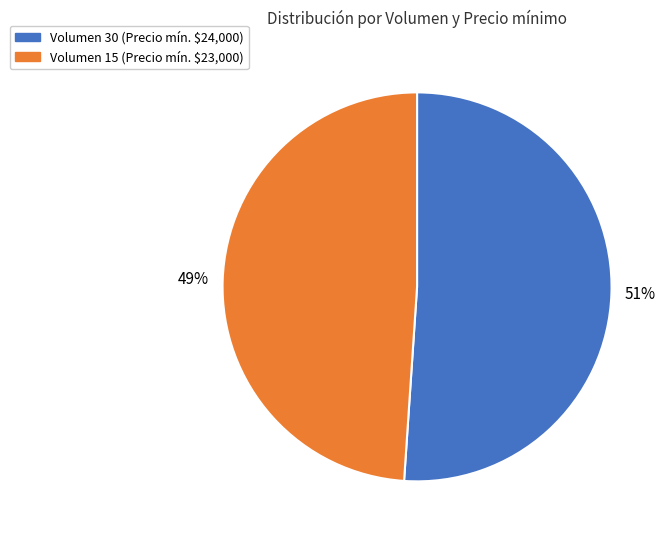

Does Volumen 30 represent more than half of the total?

Yes